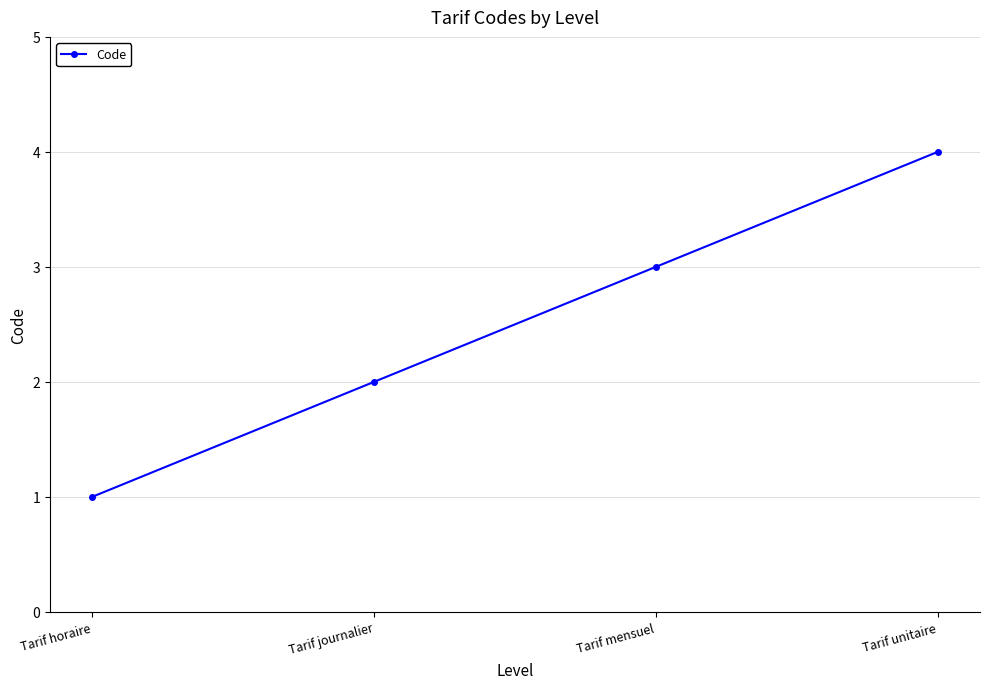

What is the change in value from Tarif journalier to Tarif mensuel?

+1